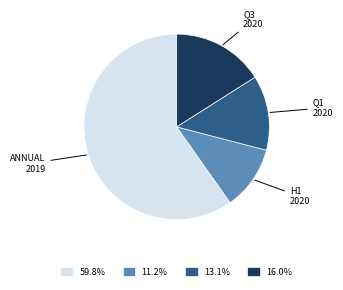

Does any single category account for the majority?

Yes